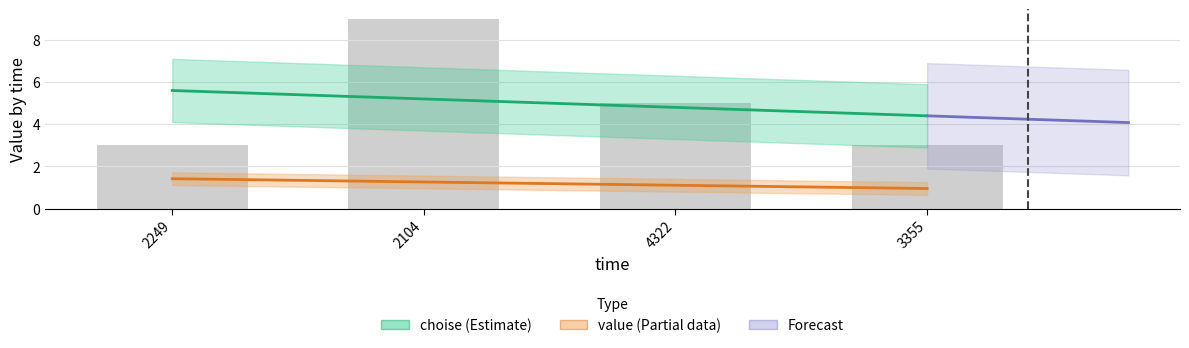

What position from the right is 3355?

1